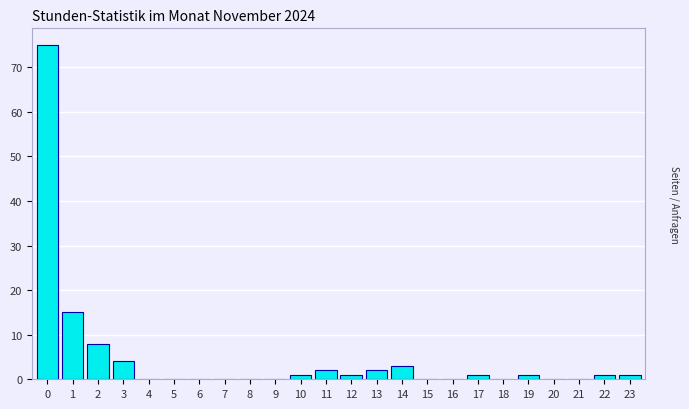

Reading right to left, extract all data points from this chart.

23=1	22=1	21=0	20=0	19=1	18=0	17=1	16=0	15=0	14=3	13=2	12=1	11=2	10=1	9=0	8=0	7=0	6=0	5=0	4=0	3=4	2=8	1=15	0=75